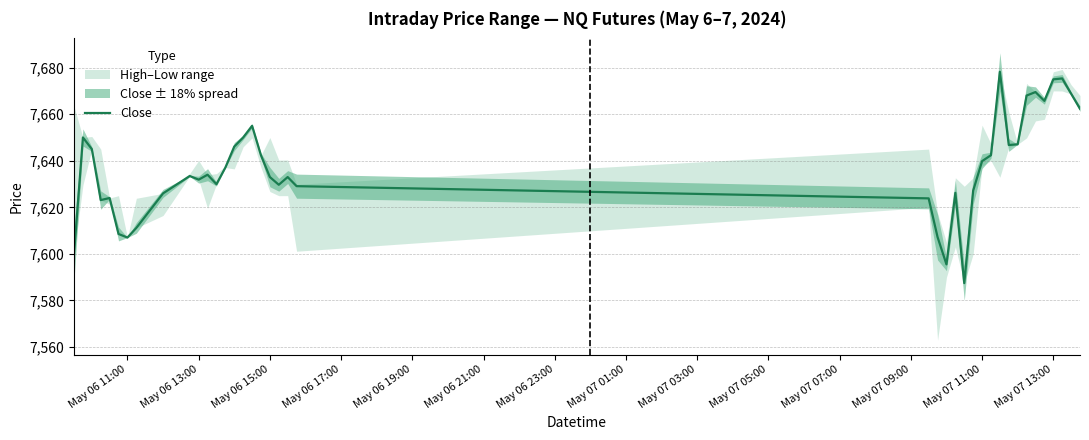

How many values exceed 7634?

19